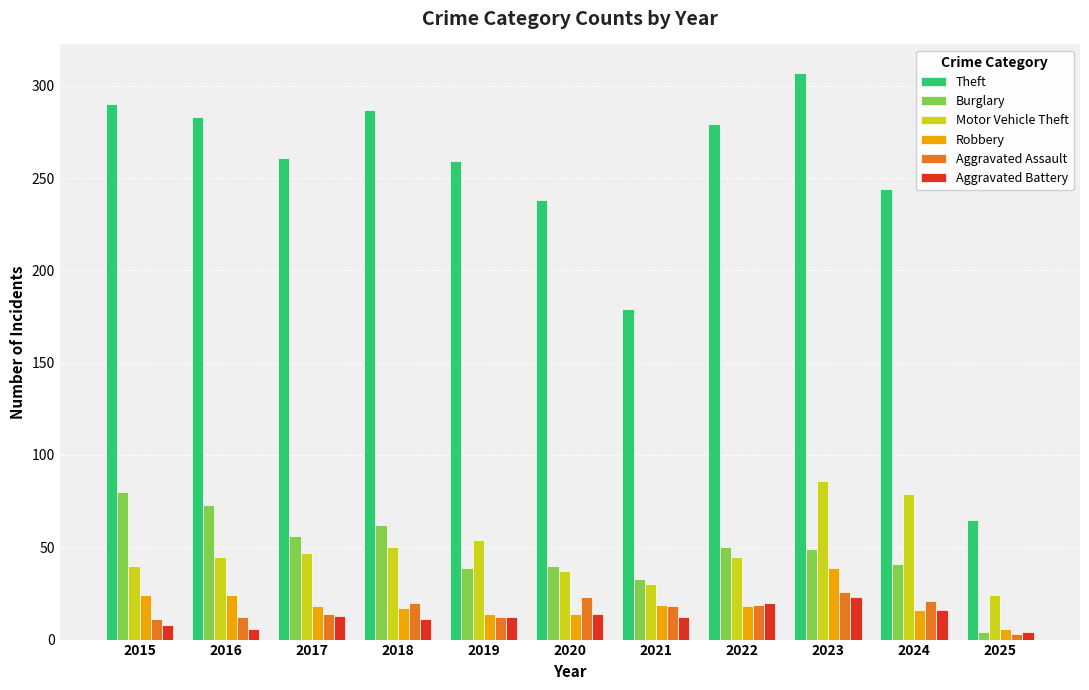

What is the sum of all Robbery values?

209